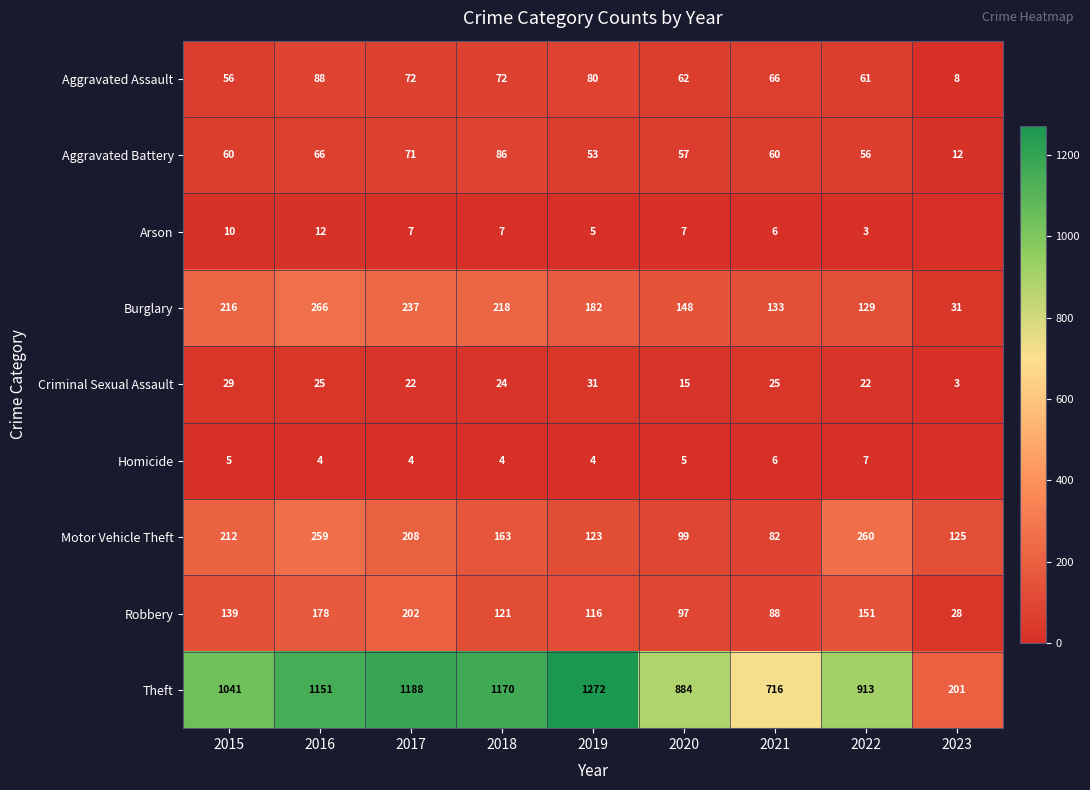

What is the difference between the highest and lowest values at 2019?

1268